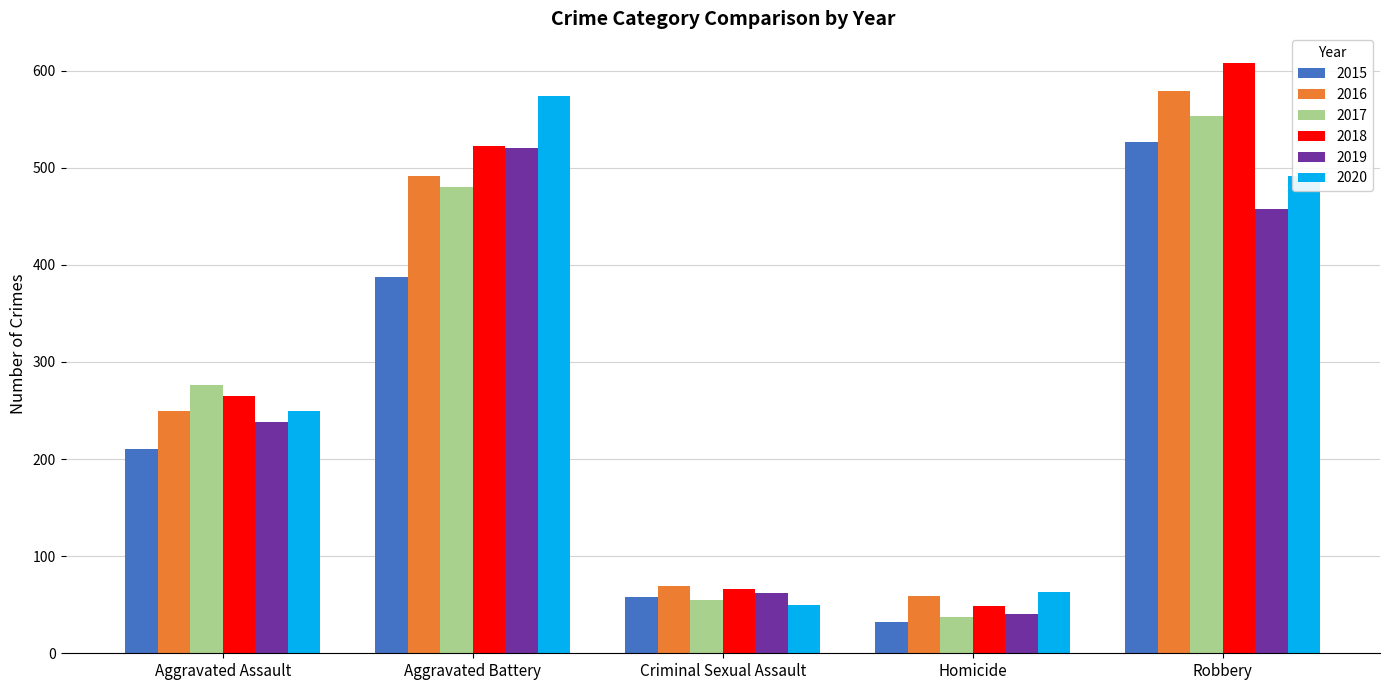

What is the difference between the 2017 values at Aggravated Assault and Aggravated Battery?

204